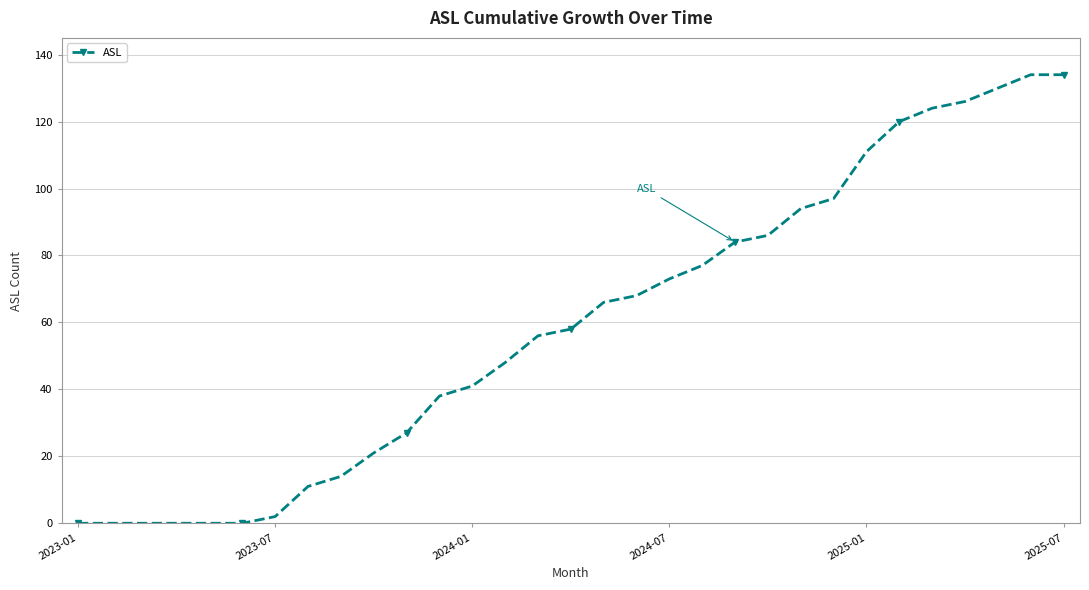

What is the difference between the maximum and minimum values?

134